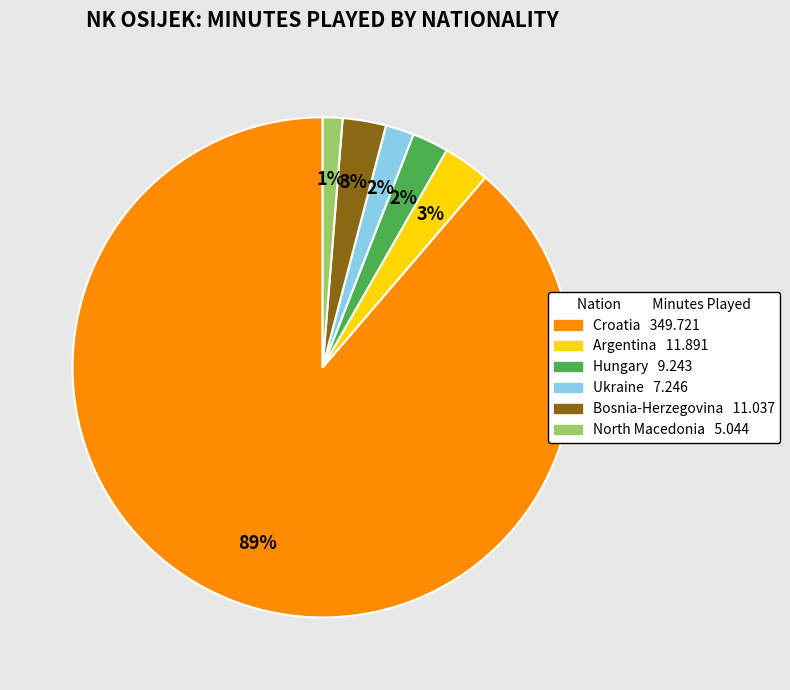

Combined, do Argentina and North Macedonia account for over 50%?

No